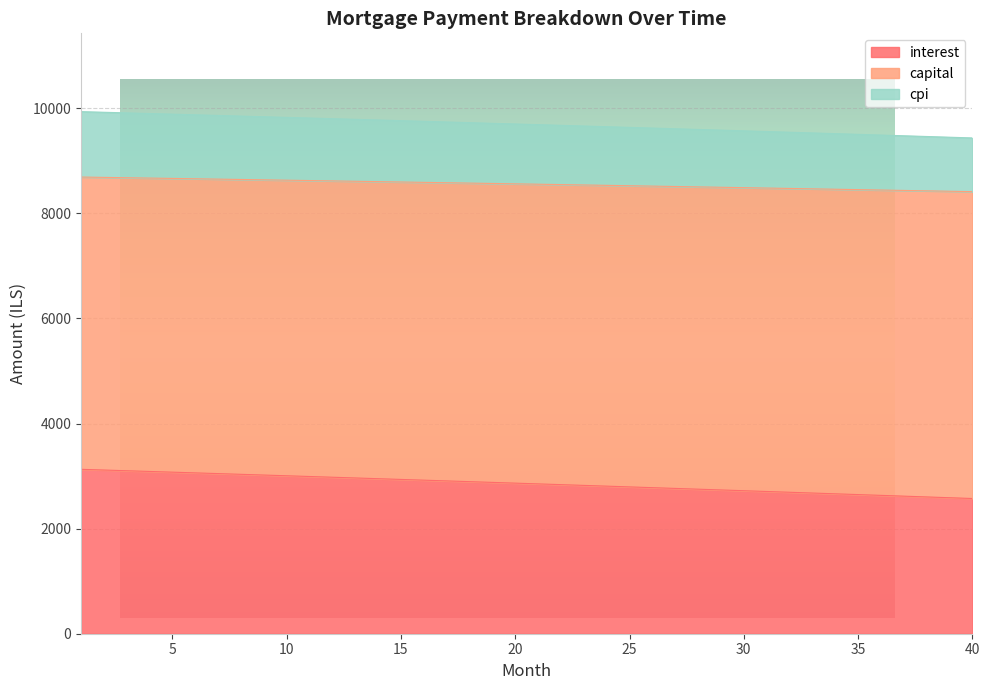

What is the spread (max minus min) of values at 36?

6857.1